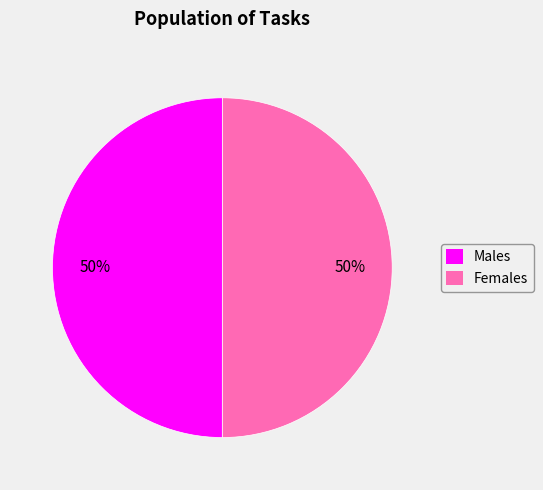

Approximately how many times larger is the value at Females compared to Males?

1.0